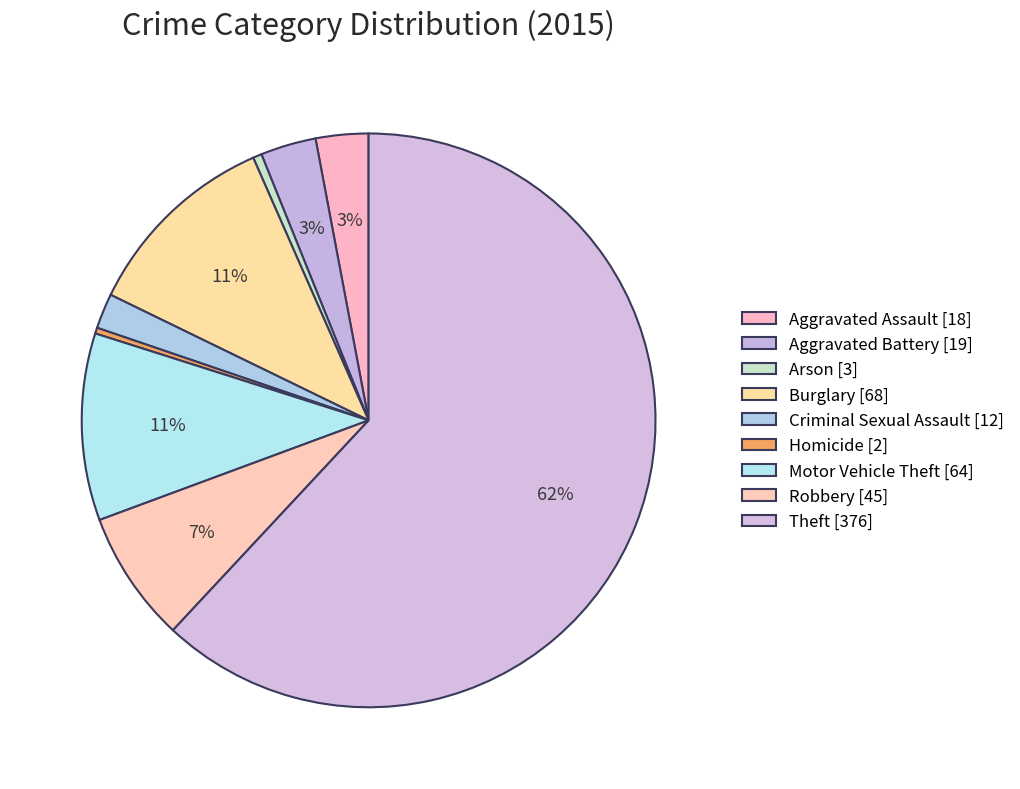

Count the number of slices in the pie.

9